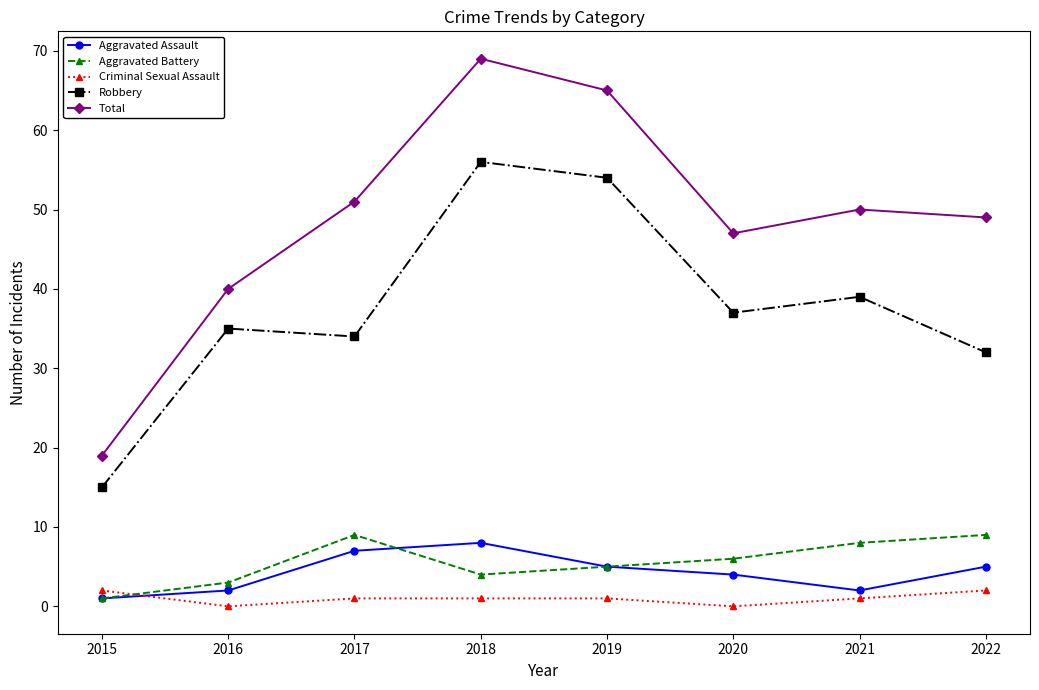

Which series changed the most between 2015 and 2020?

Total